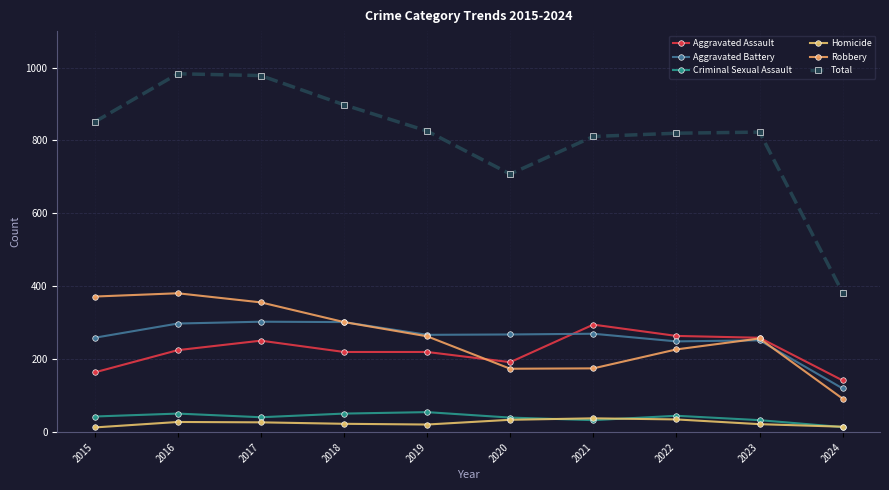

How many distinct data groups are displayed?

6